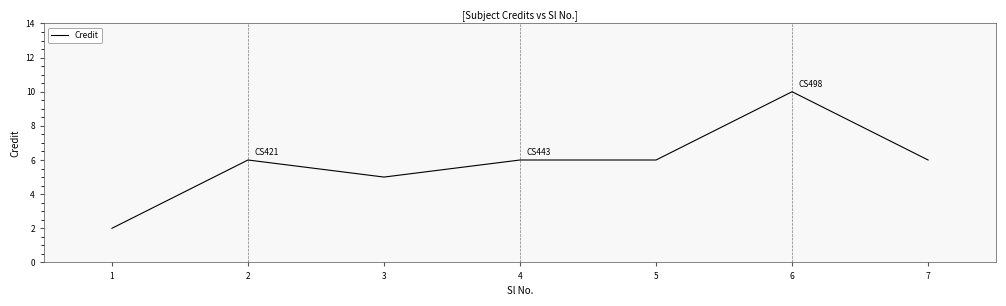

What value does the data have at 7?

6